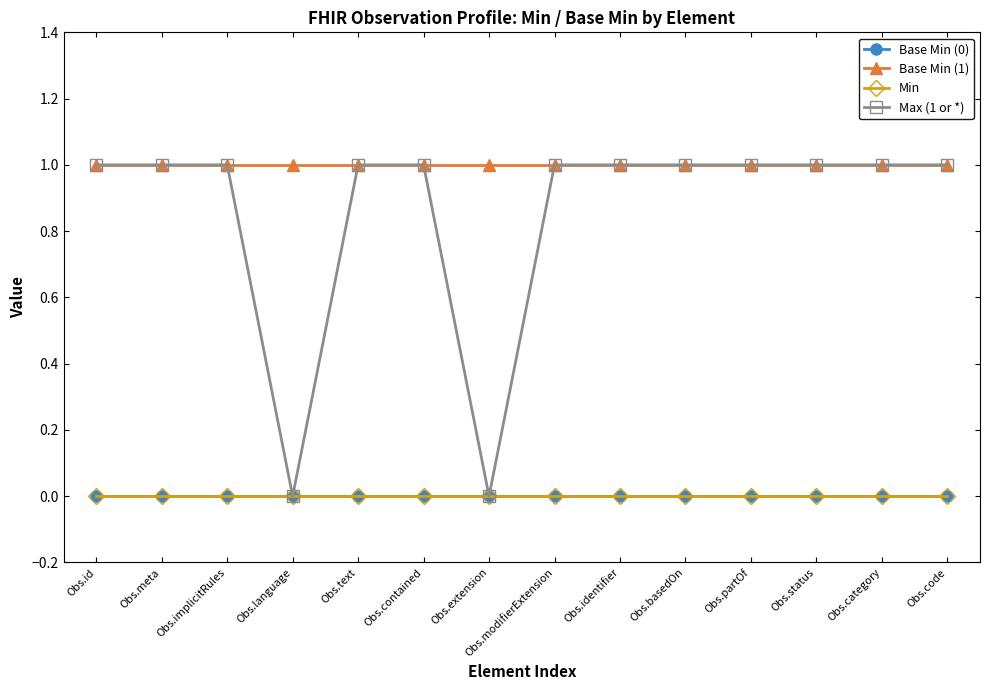

Is this an area chart (filled region under the line)?

No